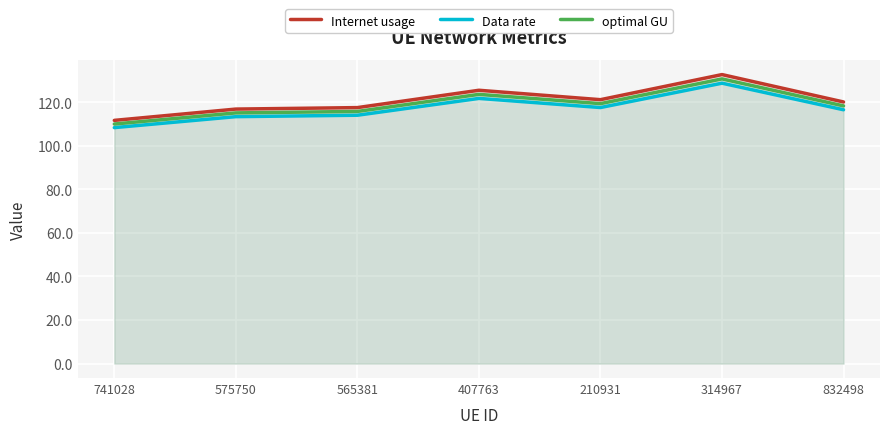

What are all the series names shown in the legend?

Internet usage, Data rate, optimal GU